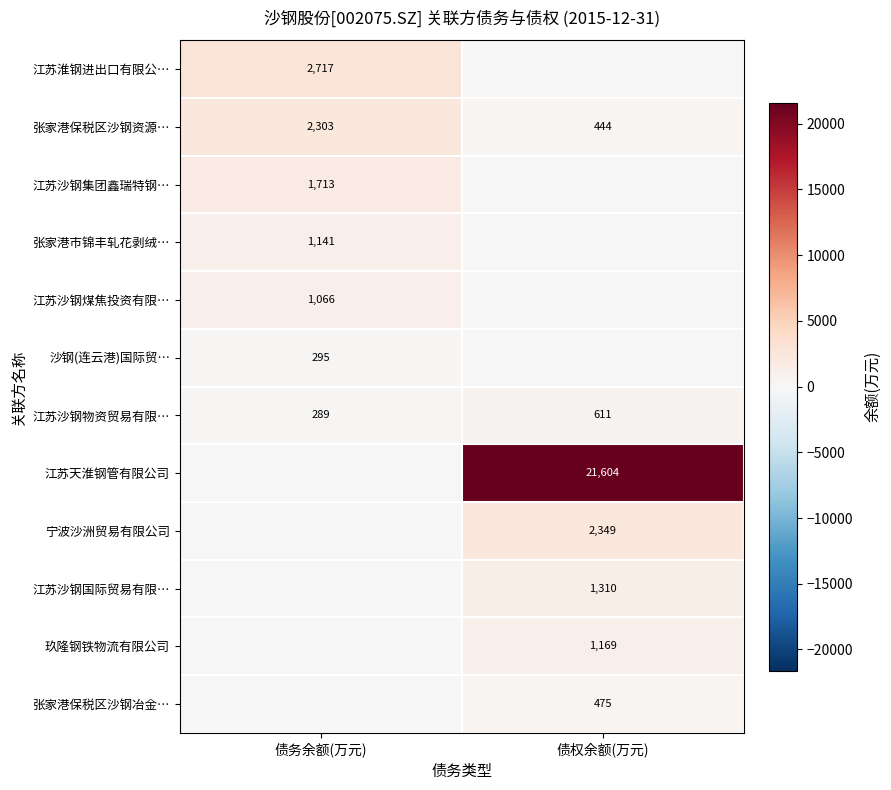

Which series changed the most between 债务余额(万元) and 债权余额(万元)?

江苏天淮钢管有限公司